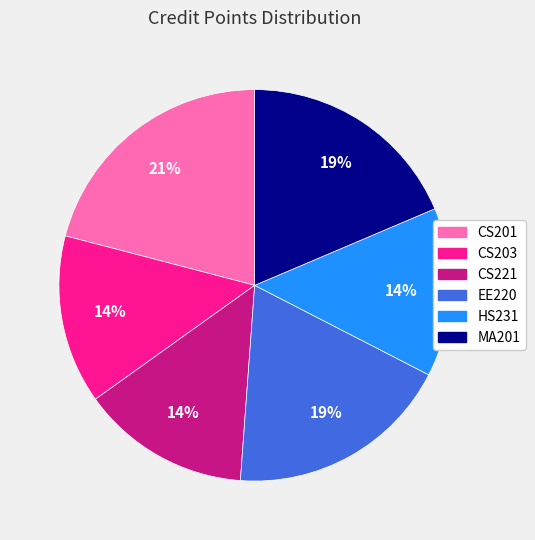

To the nearest percent, what is the difference between the MA201 and CS203 slice percentages?

5%